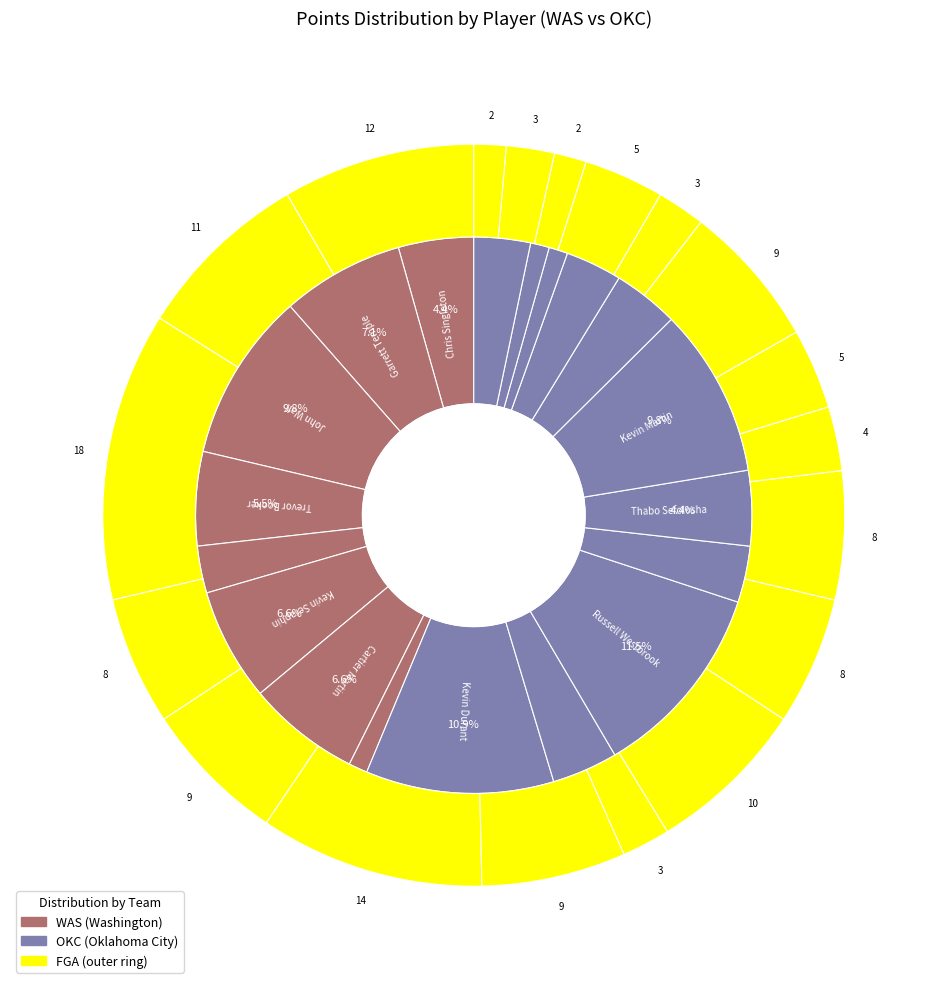

Is there any slice that represents more than half of the pie?

No